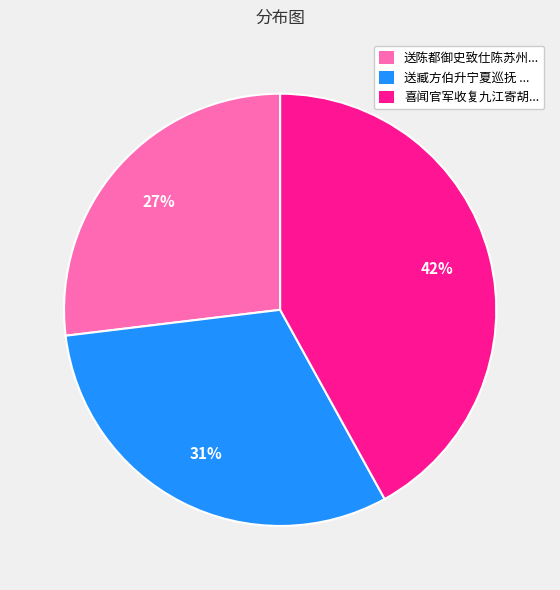

To the nearest percent, what is the difference between the largest and smallest slice percentages?

15%